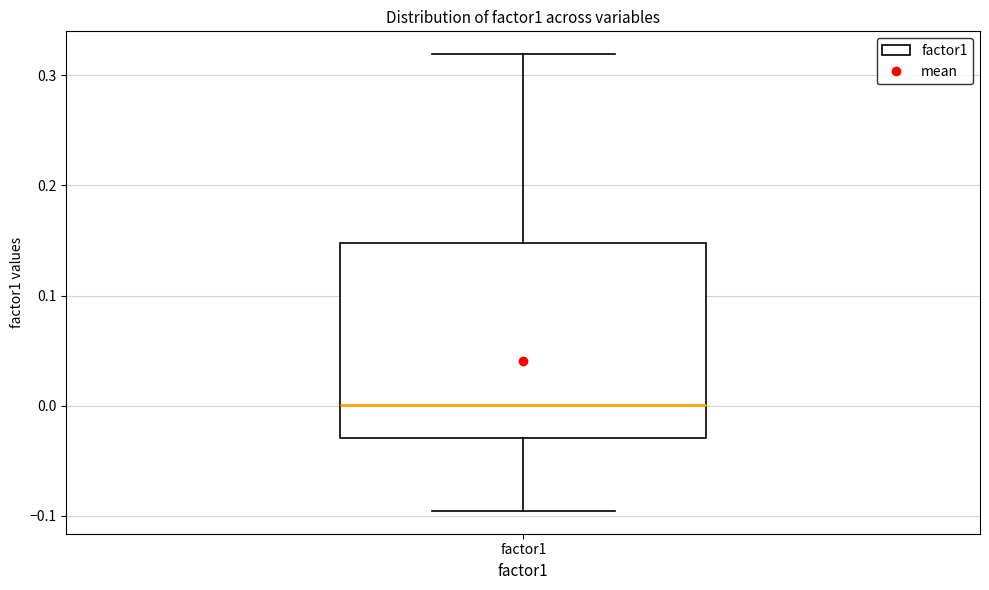

Transcribe this box plot: give where the median line is, the range the box spans, and where the two whiskers end, as read against the y-axis. The values are not printed on the chart, so give them approximately, as read against the axis.

median 0.00, box -0.03 to 0.15, whiskers -0.10 to 0.32